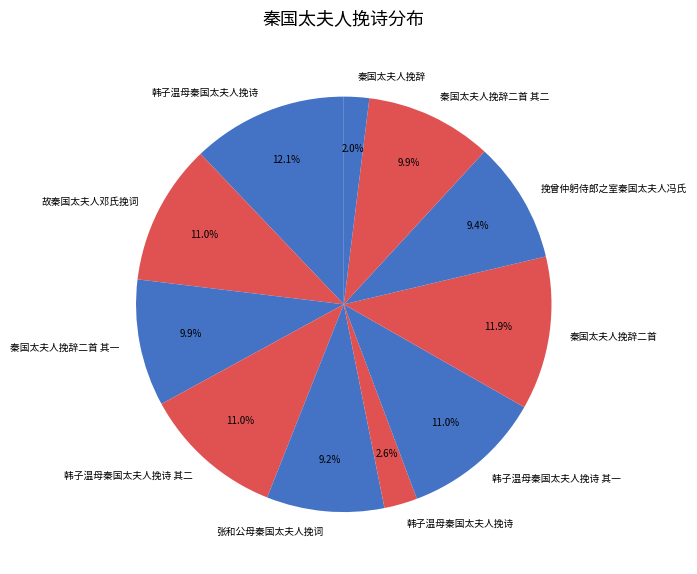

Which category has the biggest portion of the pie?

韩子温母秦国太夫人挽诗